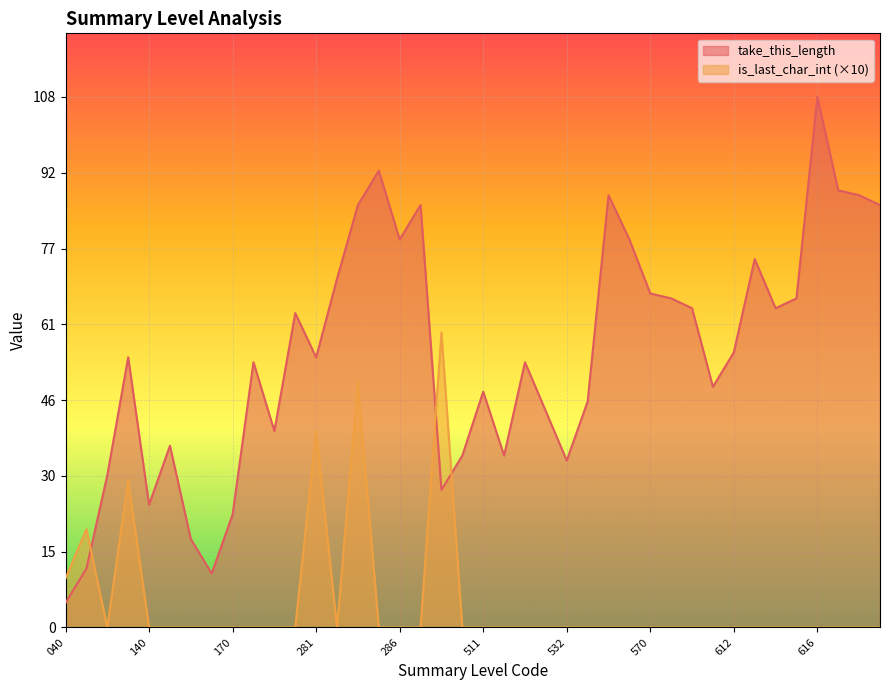

Reading left to right, transcribe all the data shown in this chart.

take_this_length: 040=5	050=12	060=31	067=55	140=25	150=37	155=18	160=11	170=23	172=54	230=40	280=64	281=55	282=71	283=86	285=93	286=79	288=86	500=28	510=35	511=48	512=35	521=54	531=44	532=34	541=46	550=88	553=79	570=68	571=67	572=65	610=49	612=56	613=75	614=65	615=67	616=108	617=89	618=88	619=86
is_last_char_int: 040=10	050=20	060=0	067=30	140=0	150=0	155=0	160=0	170=0	172=0	230=0	280=0	281=40	282=0	283=50	285=0	286=0	288=0	500=60	510=0	511=0	512=0	521=0	531=0	532=0	541=0	550=0	553=0	570=0	571=0	572=0	610=0	612=0	613=0	614=0	615=0	616=0	617=0	618=0	619=0